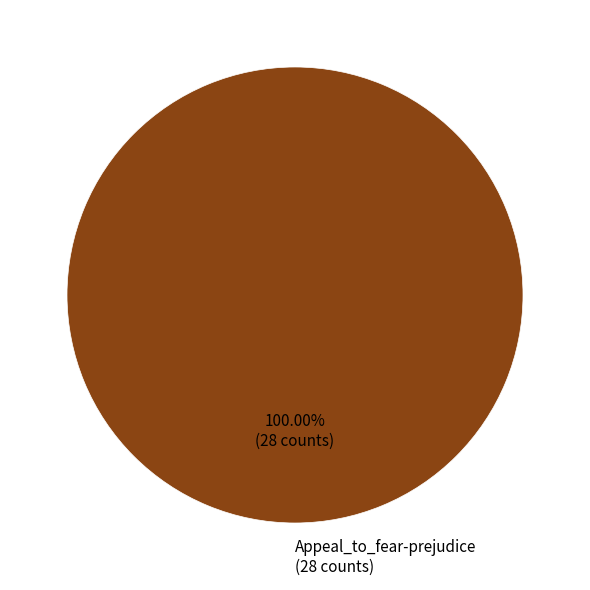

Rank the categories by value from highest to lowest.

Appeal_to_fear-prejudice (28 counts)